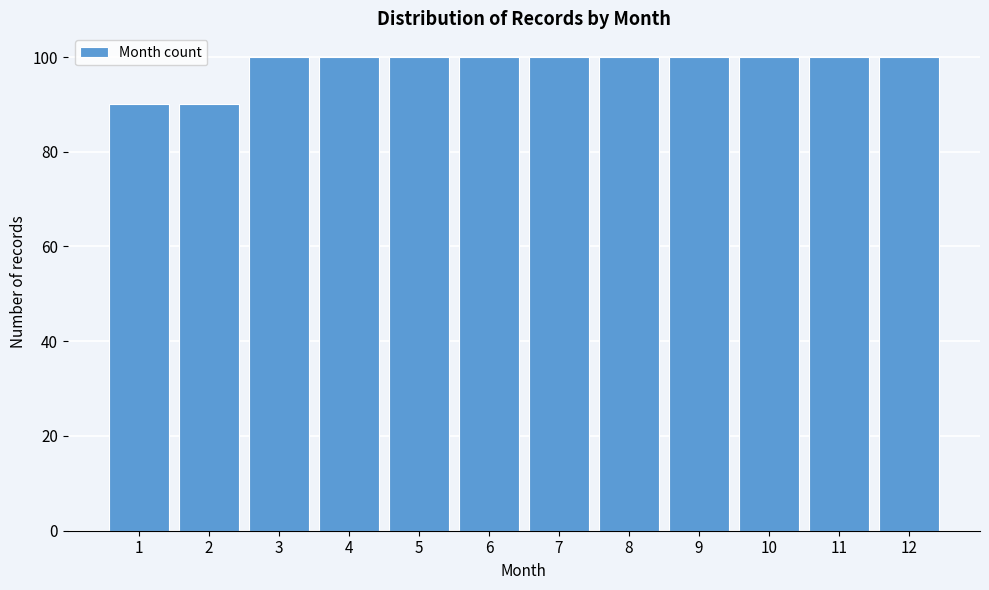

Reading left to right, list all the values displayed in this chart.

90	90	100	100	100	100	100	100	100	100	100	100